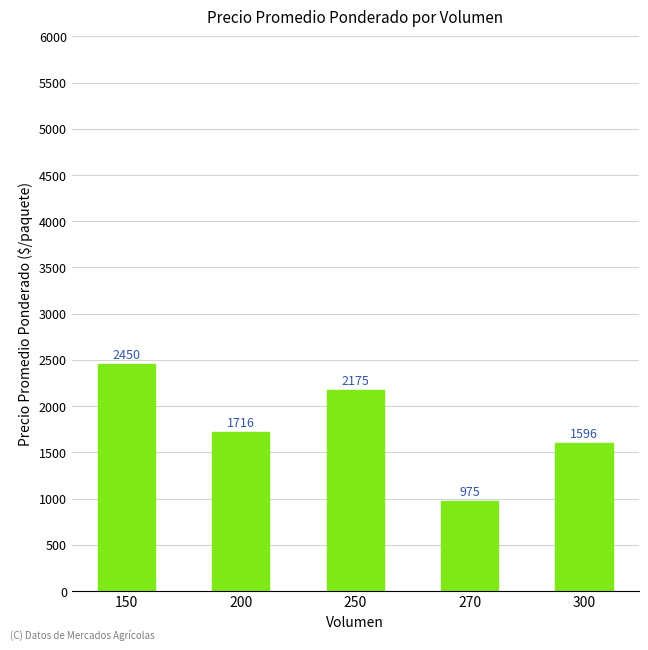

Does the chart contain stacked bars?

No